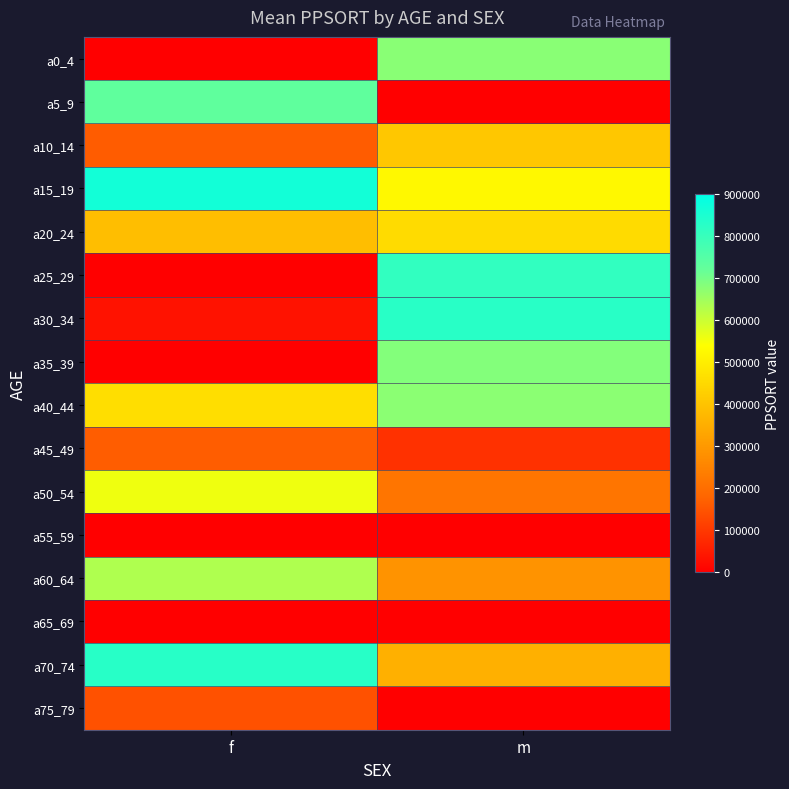

How many distinct data groups are displayed?

16